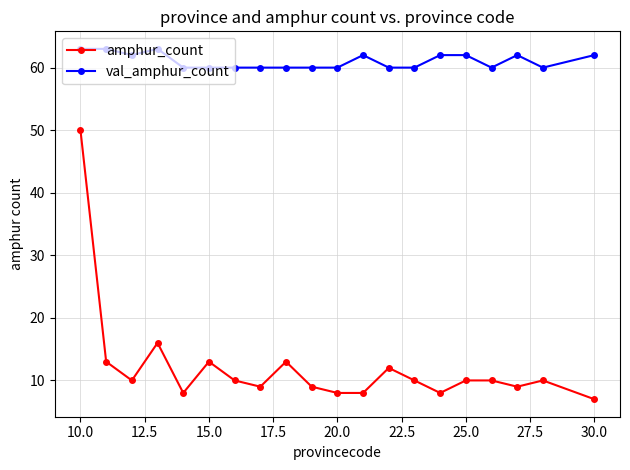

What is the difference between the maximum and second lowest values in the amphur_count series?

42